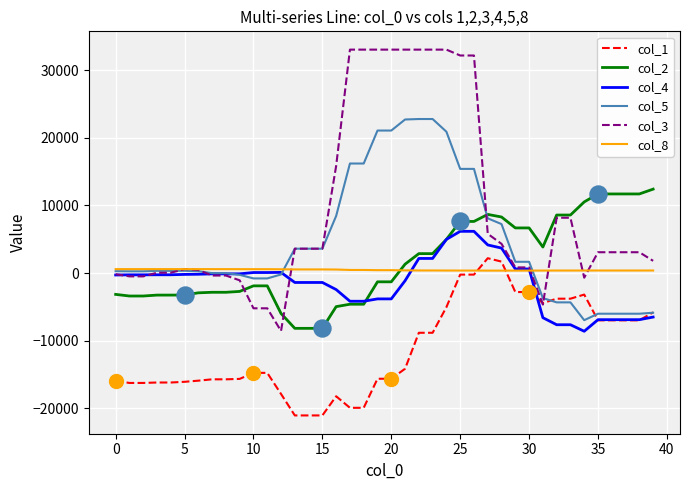

Which series has the widest spread of values?

col_3